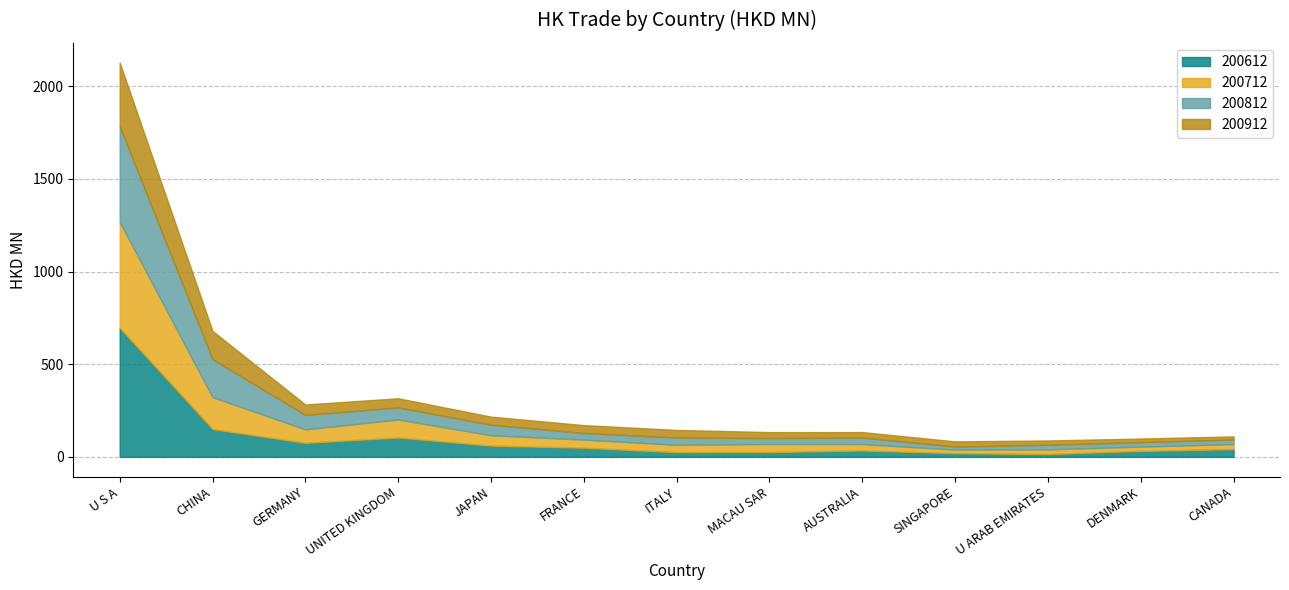

How many data points in 200812 are above 35?

8